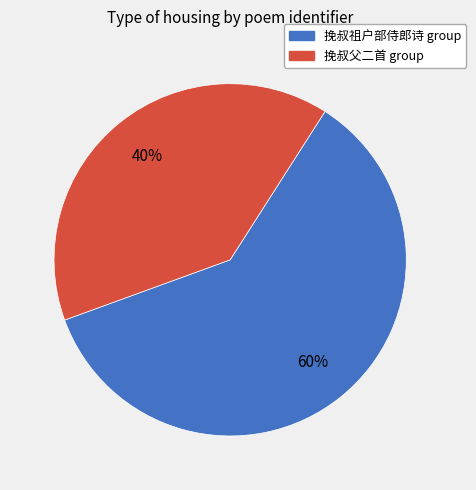

To the nearest percent, what is the average slice percentage?

50%